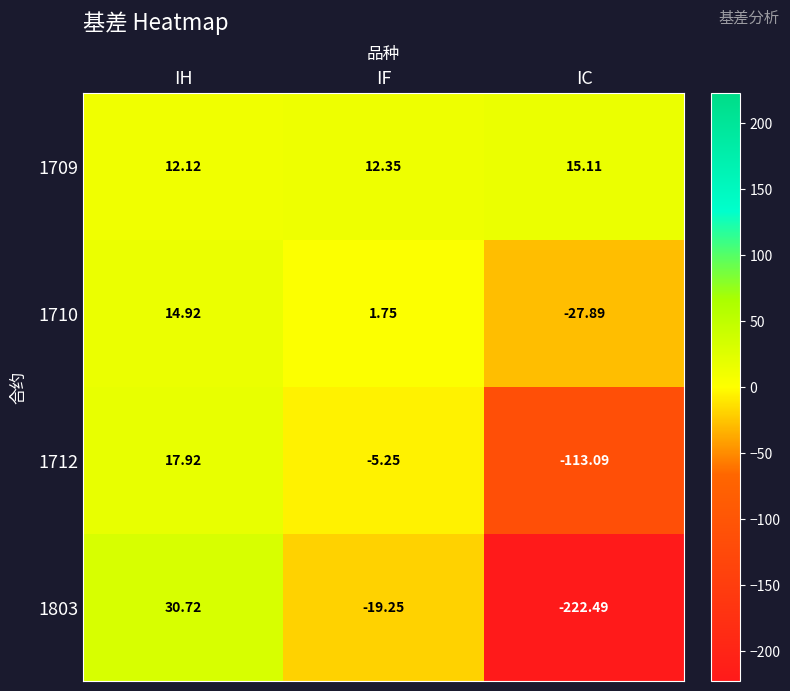

What is the difference between the highest and lowest values at IH?

18.6